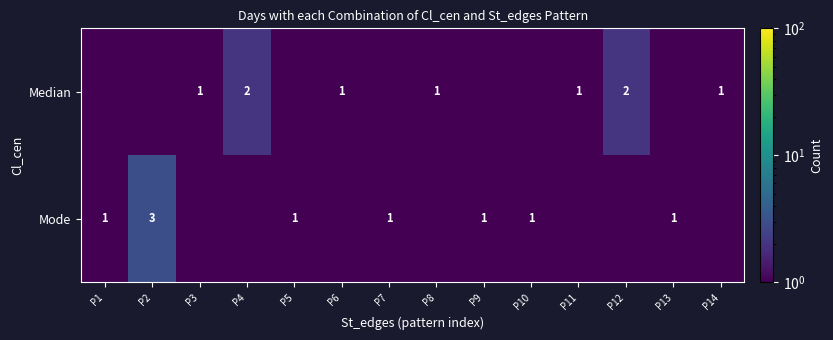

At which category is the sum across all series the highest?

P2